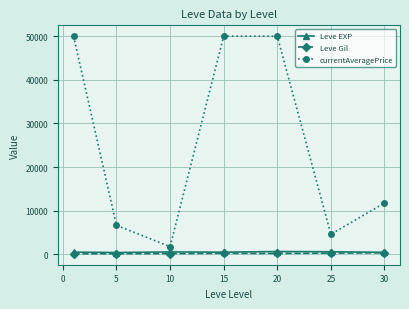

What is the average value of the currentAveragePrice series?

24974.4